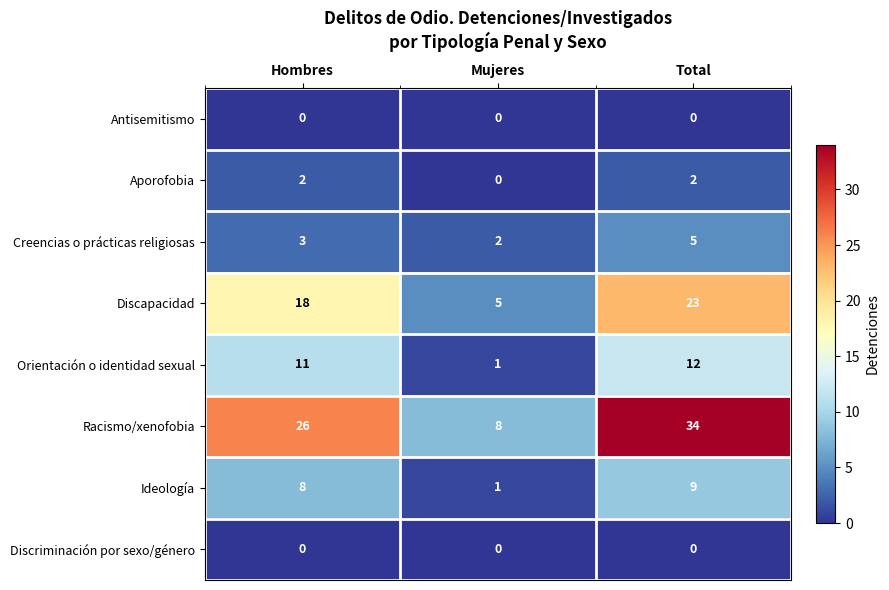

What is the difference between the highest and lowest values at Mujeres?

8